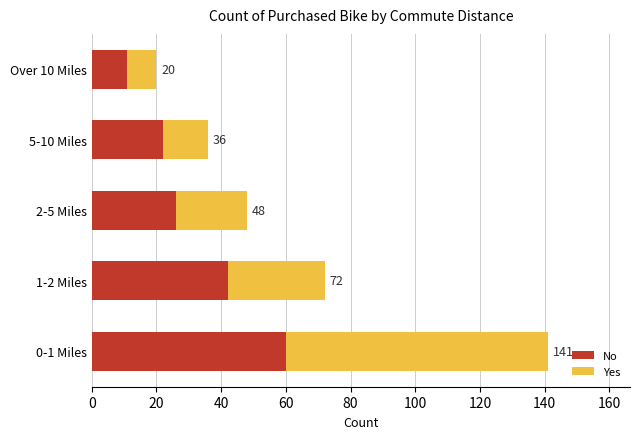

What are all the series names shown in the legend?

No, Yes